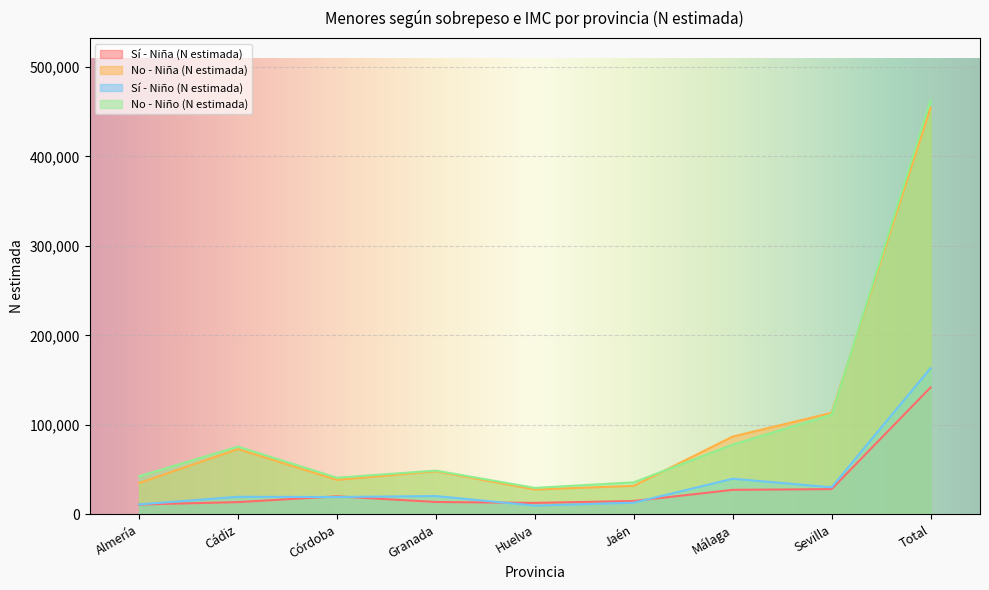

How many categories are shown in the chart?

9